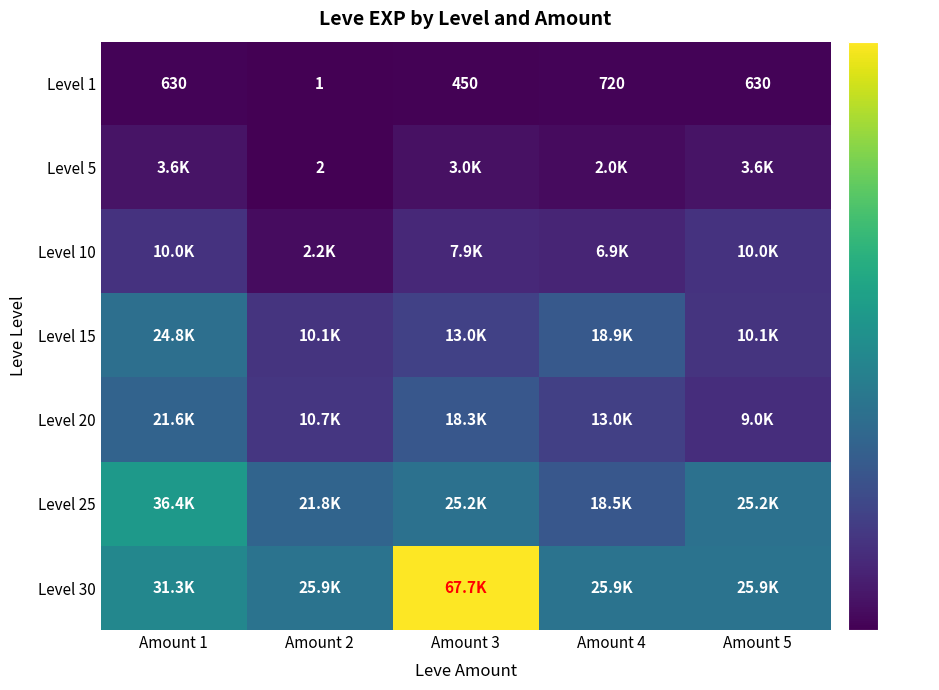

What is the total value across all series at Amount 2?

70773